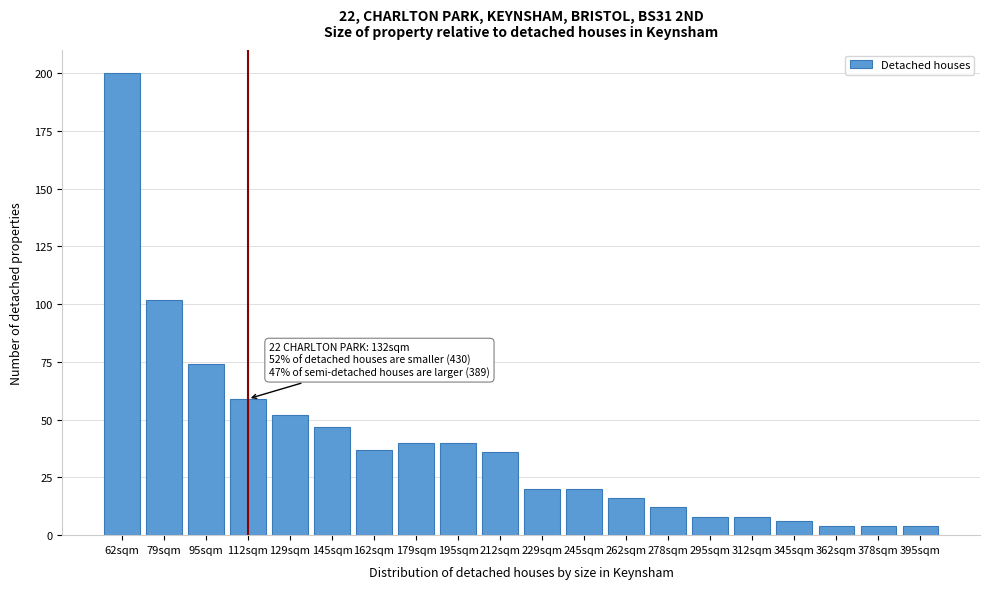

Reading right to left, extract all data points from this chart.

395sqm=4	378sqm=4	362sqm=4	345sqm=6	312sqm=8	295sqm=8	278sqm=12	262sqm=16	245sqm=20	229sqm=20	212sqm=36	195sqm=40	179sqm=40	162sqm=37	145sqm=47	129sqm=52	112sqm=59	95sqm=74	79sqm=102	62sqm=200